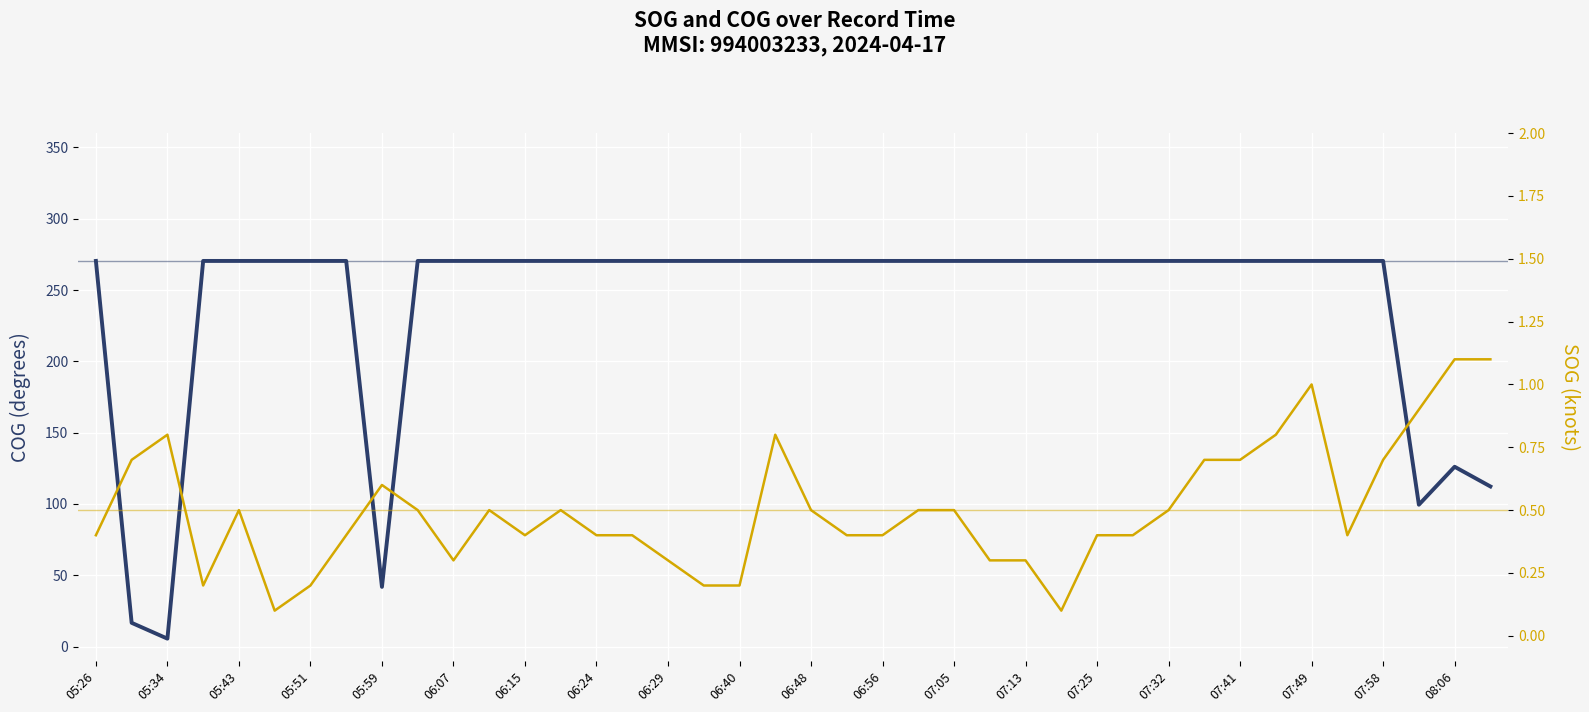

How many interior local valleys does the SOG series have?

6